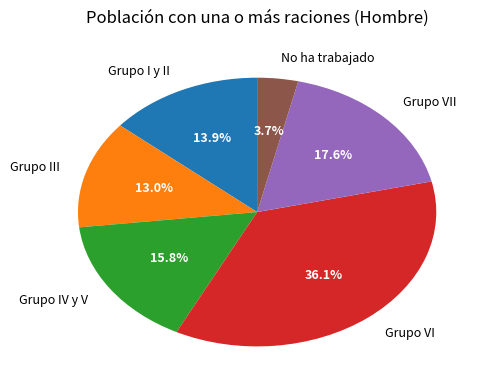

Does Grupo VII represent more than half of the total?

No